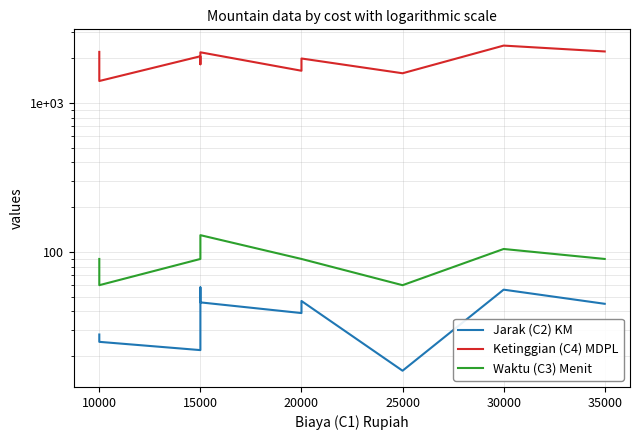

How many lines are shown in the chart?

3